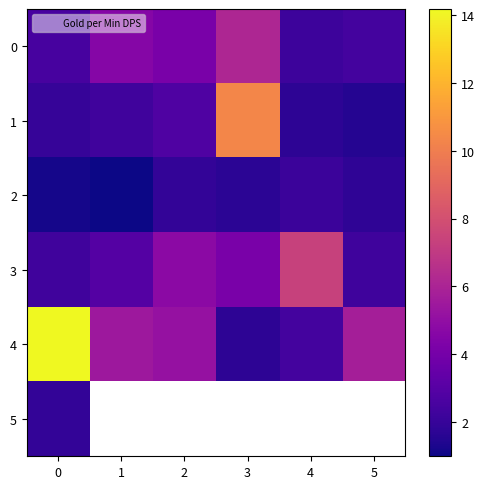

Which has a higher value, 1 or 2?

1